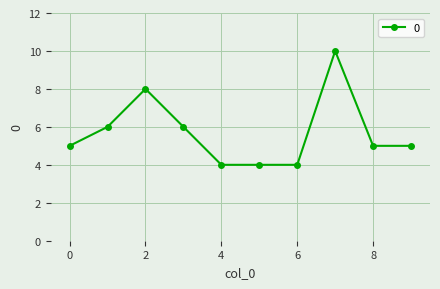

True or false: there are more than 0 points higher than both neighbors.

True